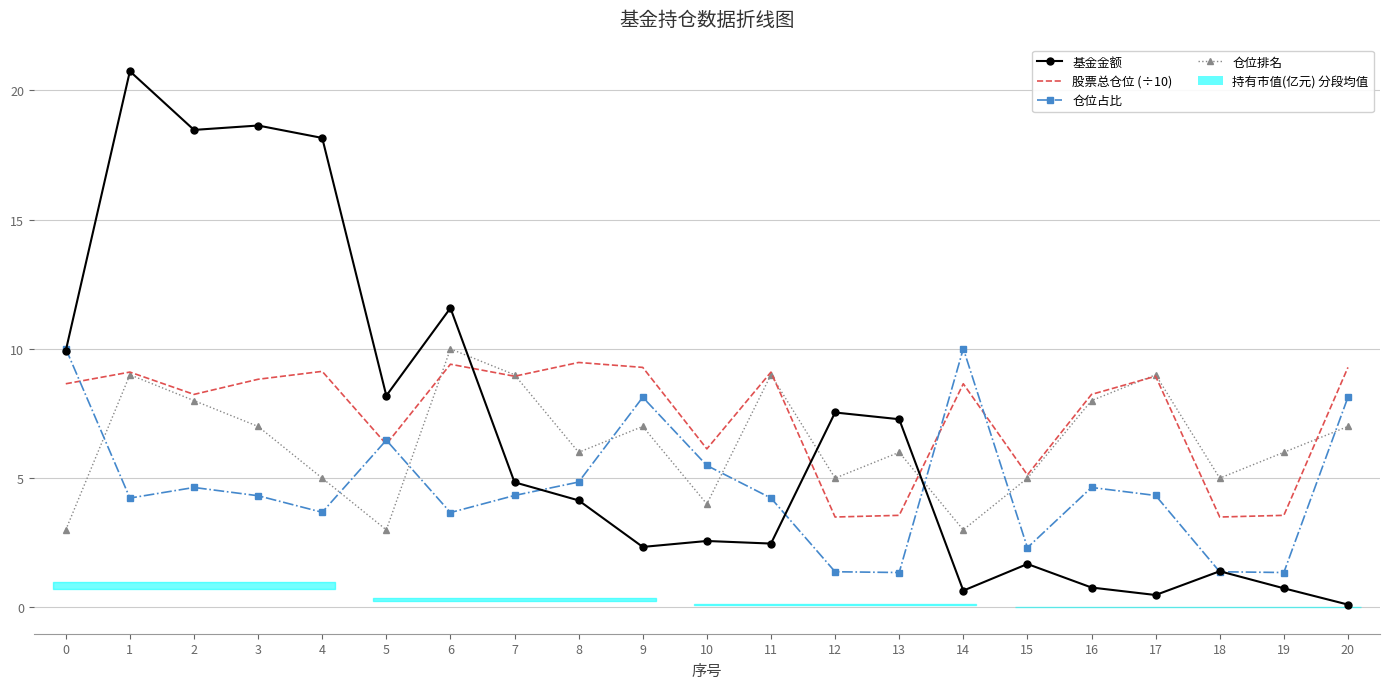

Rank the categories by 基金金额 value from lowest to highest.

20, 17, 14, 19, 16, 18, 15, 9, 11, 10, 8, 7, 13, 12, 5, 0, 6, 4, 2, 3, 1